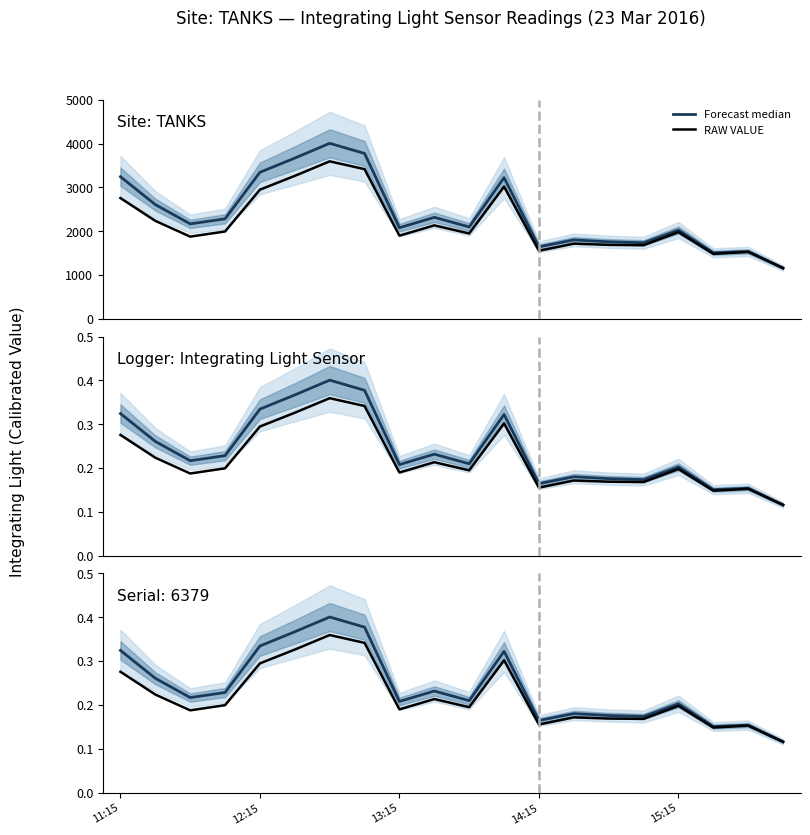

Does the chart display data point markers on the line(s)?

No